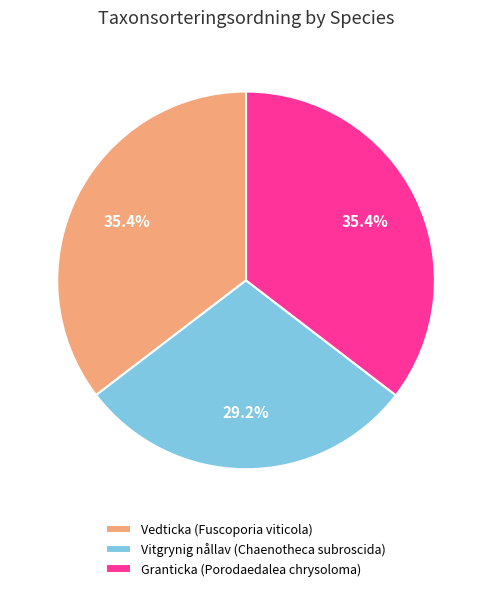

How many slices are in this pie chart?

3